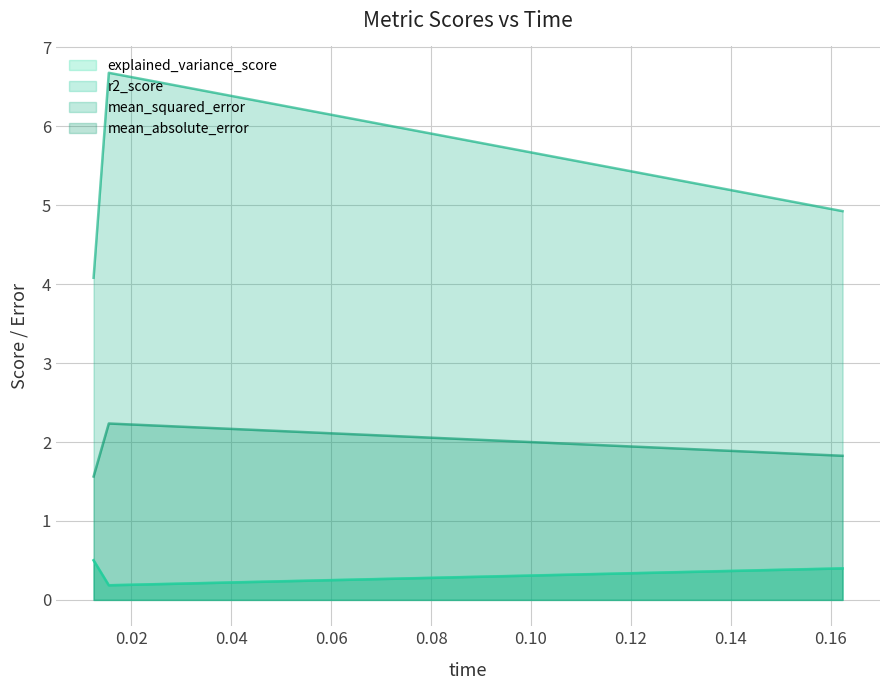

Which series has the largest total across all categories?

mean_squared_error